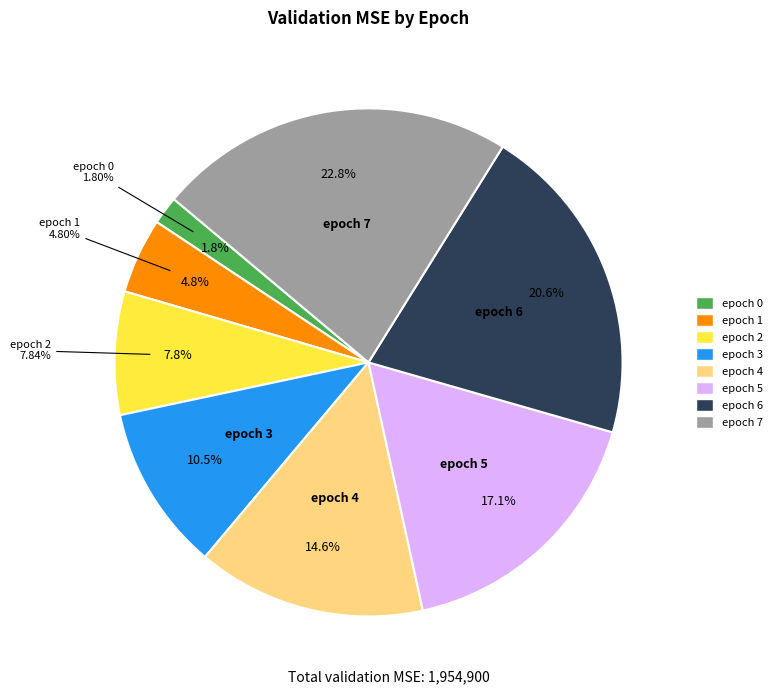

Rank the categories by value from lowest to highest.

epoch 0, epoch 1, epoch 2, epoch 3, epoch 4, epoch 5, epoch 6, epoch 7